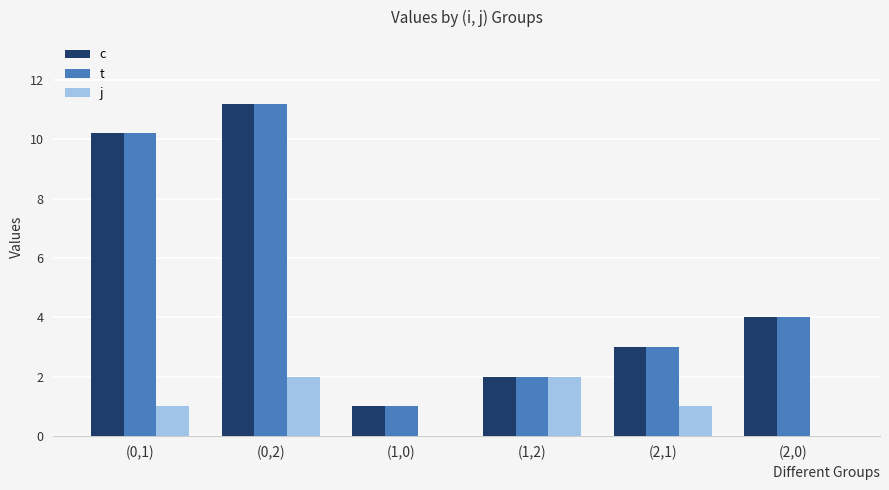

What are all the series names shown in the legend?

c, t, j